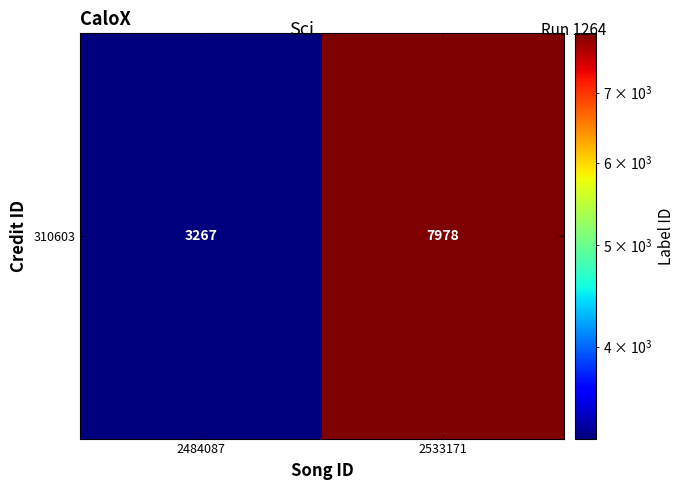

What is the average value?

5622